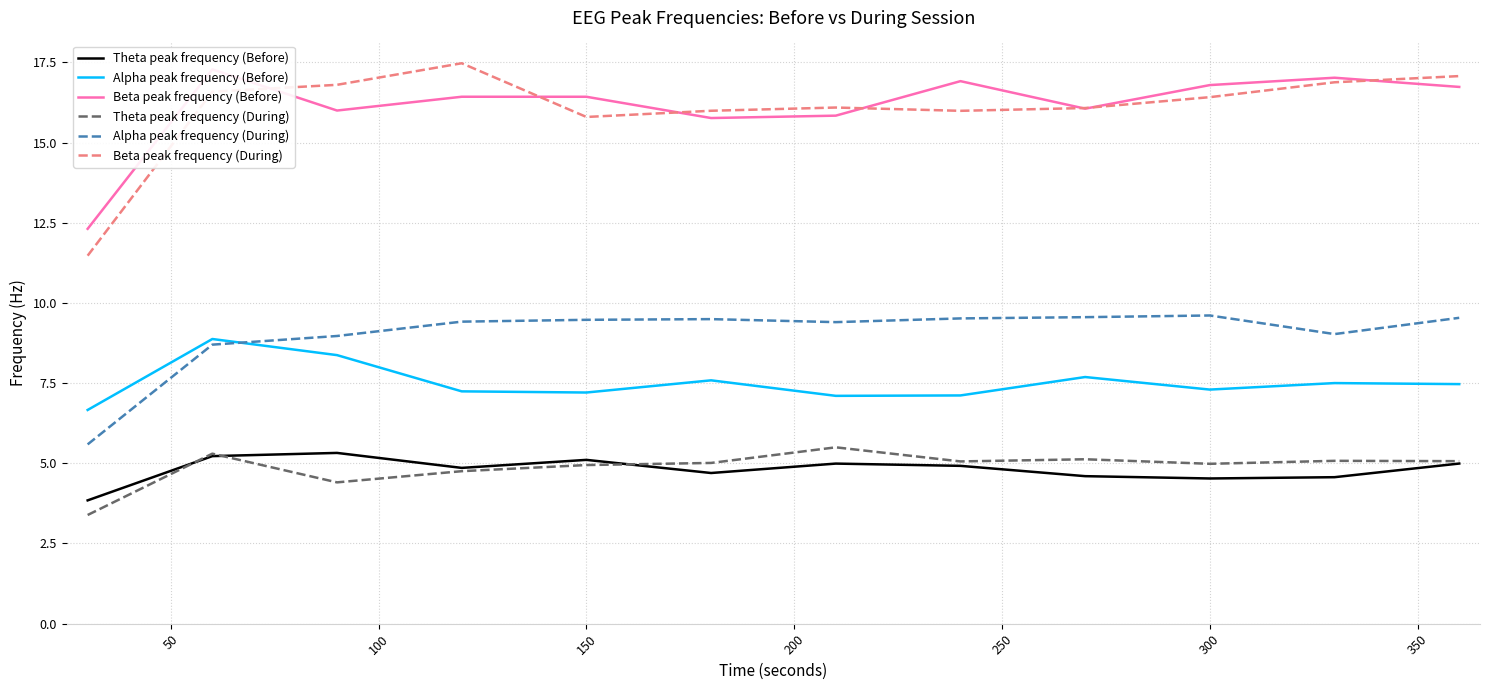

Reading right to left, list all the values displayed in this chart.

Theta peak frequency (Before): 5.0	4.6	4.5	4.6	4.9	5.0	4.7	5.1	4.9	5.3	5.2	3.8
Alpha peak frequency (Before): 7.5	7.5	7.3	7.7	7.1	7.1	7.6	7.2	7.2	8.4	8.9	6.7
Beta peak frequency (Before): 16.7	17.0	16.8	16.1	16.9	15.8	15.8	16.4	16.4	16.0	17.3	12.3
Theta peak frequency (During): 5.1	5.1	5.0	5.1	5.1	5.5	5.0	4.9	4.8	4.4	5.3	3.4
Alpha peak frequency (During): 9.5	9.0	9.6	9.6	9.5	9.4	9.5	9.5	9.4	9.0	8.7	5.6
Beta peak frequency (During): 17.1	16.9	16.4	16.1	16.0	16.1	16.0	15.8	17.5	16.8	16.6	11.5